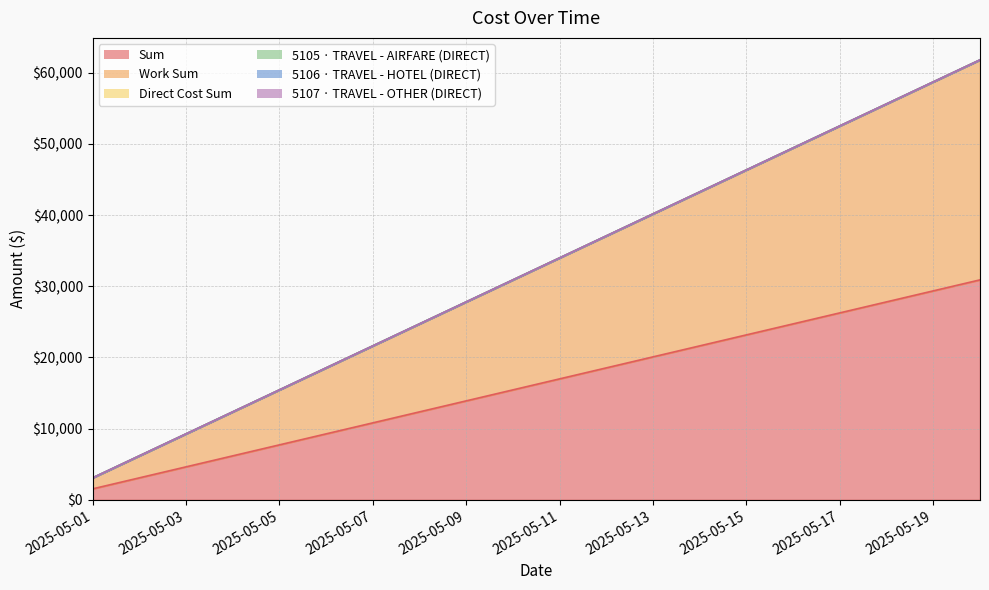

True or false: 5105 · TRAVEL - AIRFARE (DIRECT) and Sum cross at least once.

False